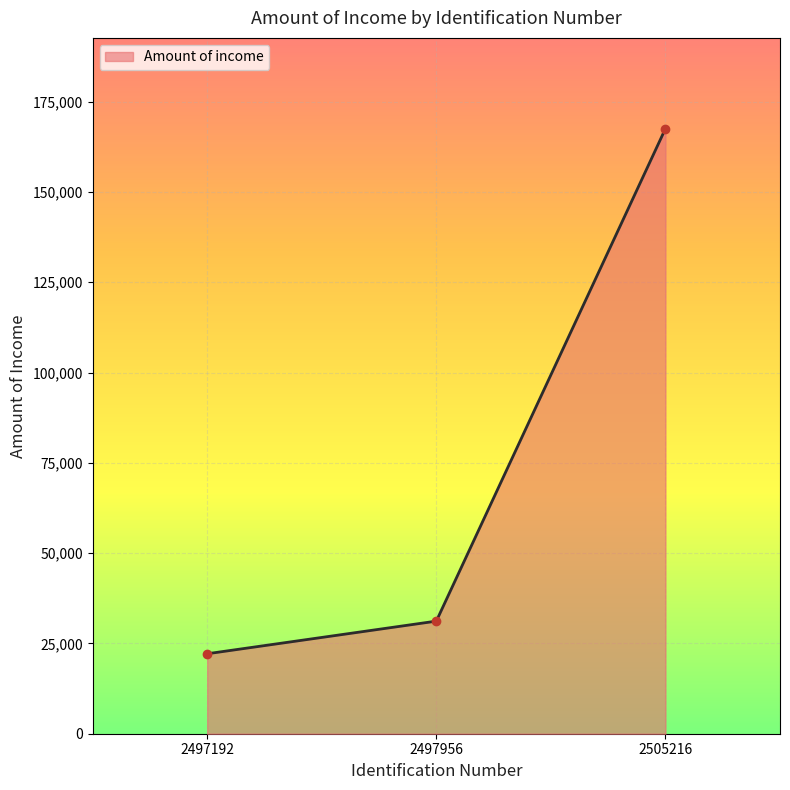

List the labels in order of value, largest first.

2505216, 2497956, 2497192